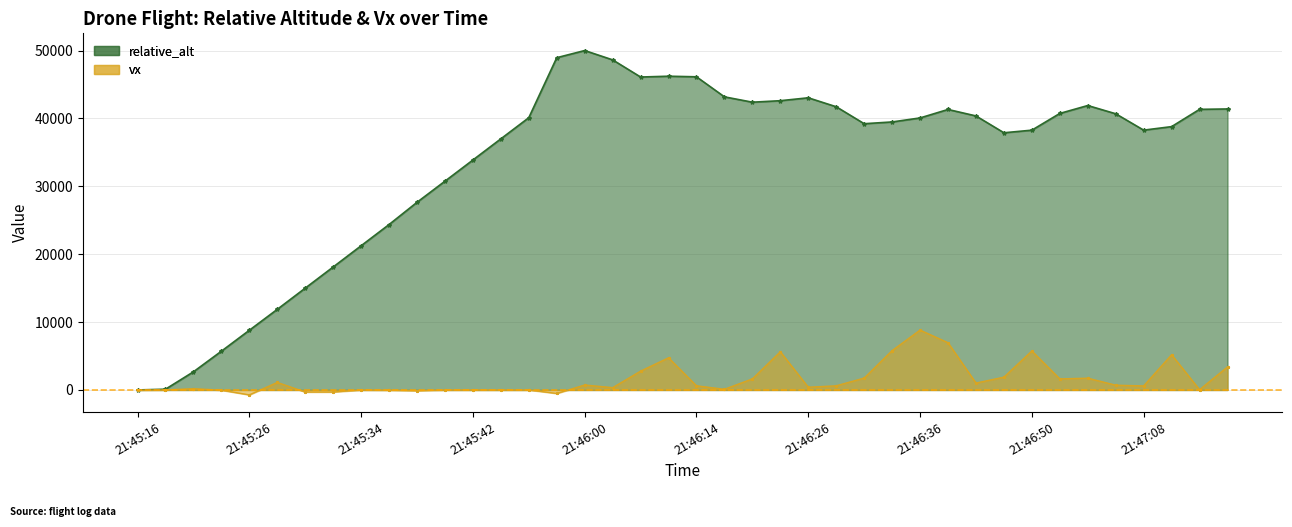

In relative_alt, how many points are higher than both neighbors (excluding endpoints)?

5